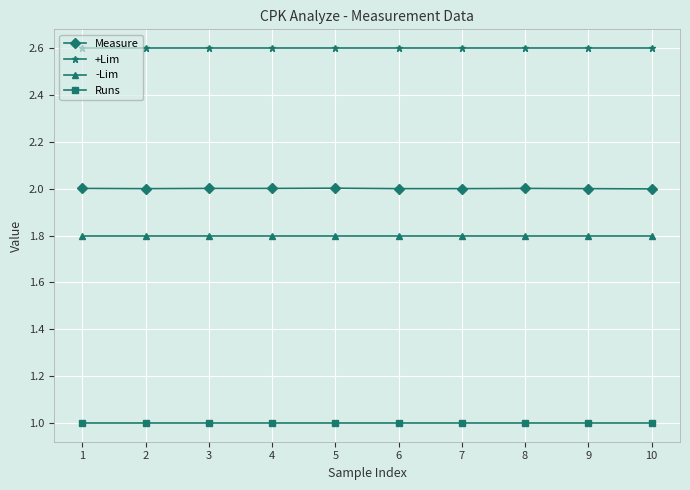

What are all the series names shown in the legend?

Measure, +Lim, -Lim, Runs